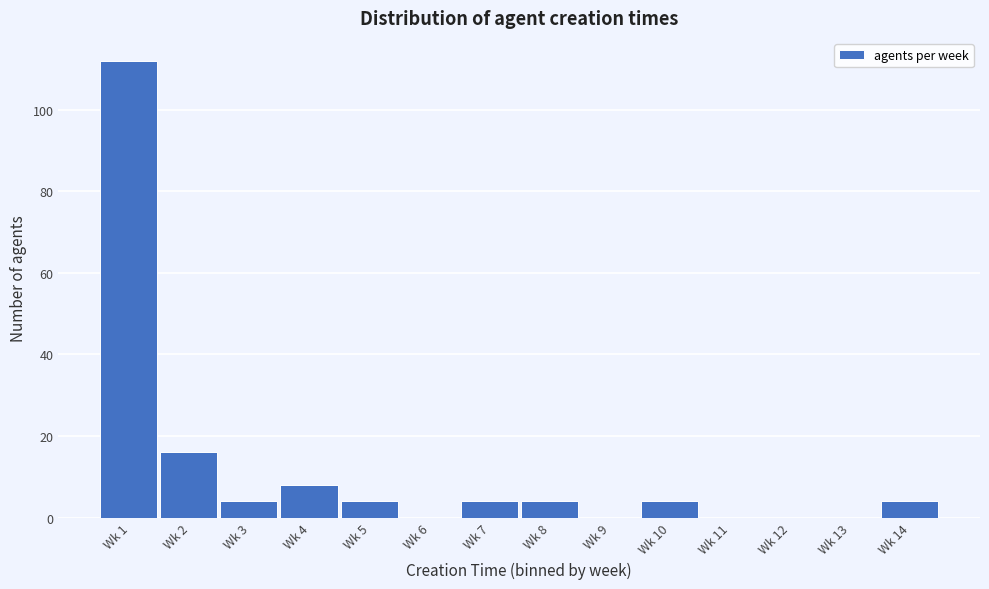

Reading right to left, transcribe all the data shown in this chart.

Wk 14=4	Wk 13=0	Wk 12=0	Wk 11=0	Wk 10=4	Wk 9=0	Wk 8=4	Wk 7=4	Wk 6=0	Wk 5=4	Wk 4=8	Wk 3=4	Wk 2=16	Wk 1=112